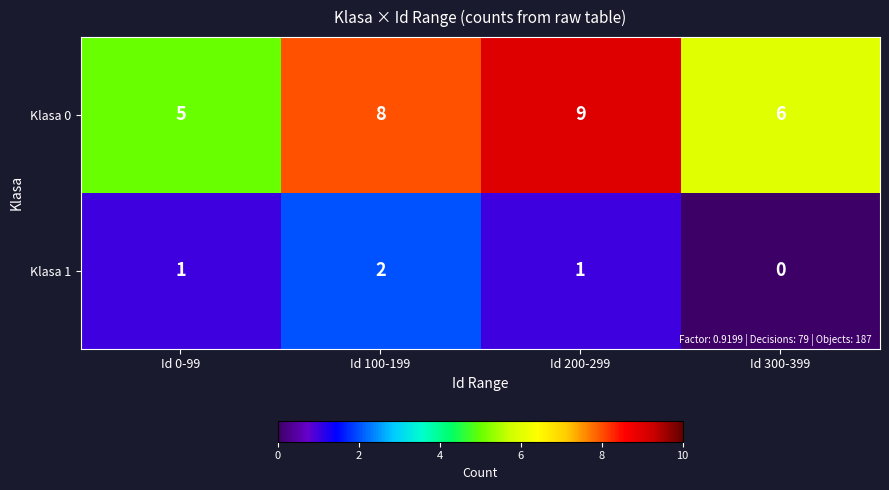

At how many categories does at least one series exceed 3?

4